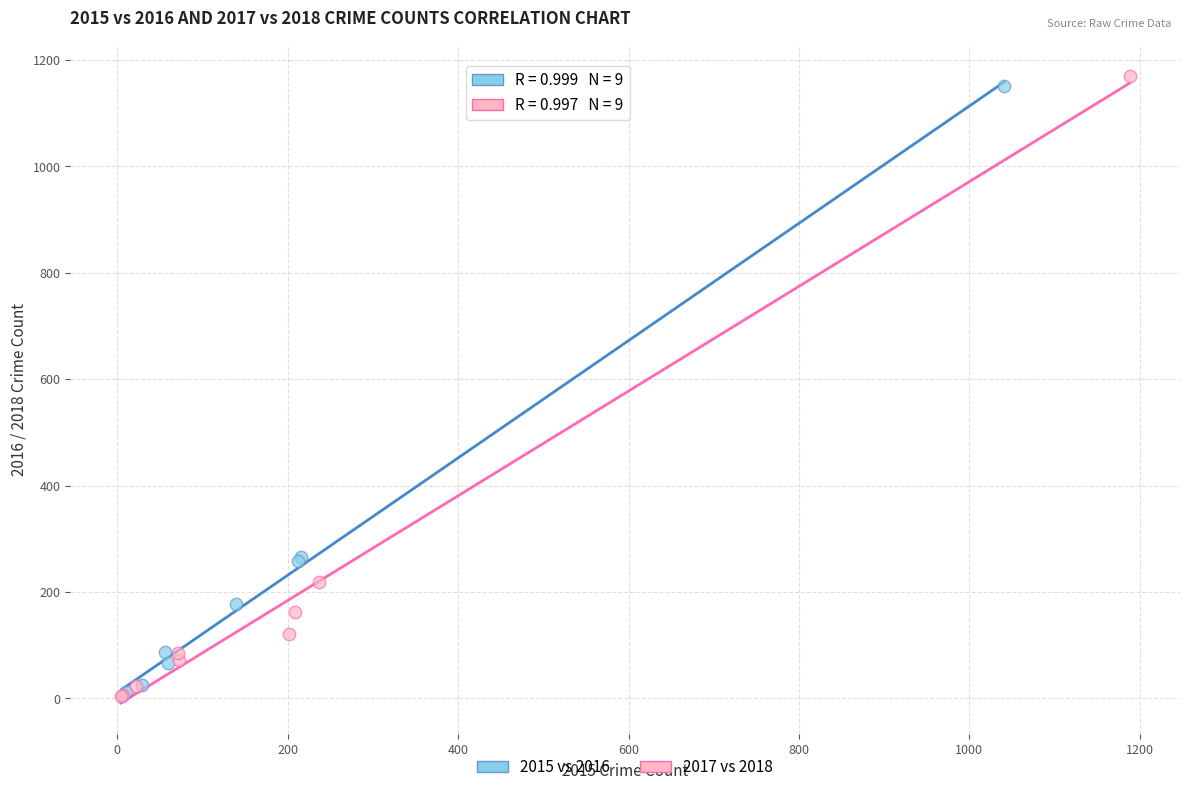

Which series has the largest Y range (max minus min)?

2017 vs 2018